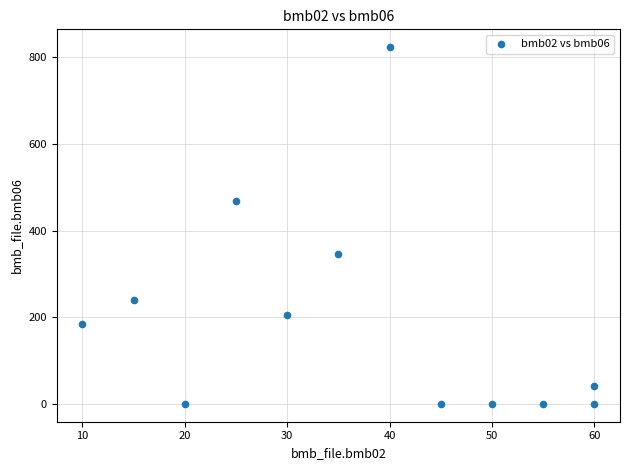

What is the average Y value?

192.3